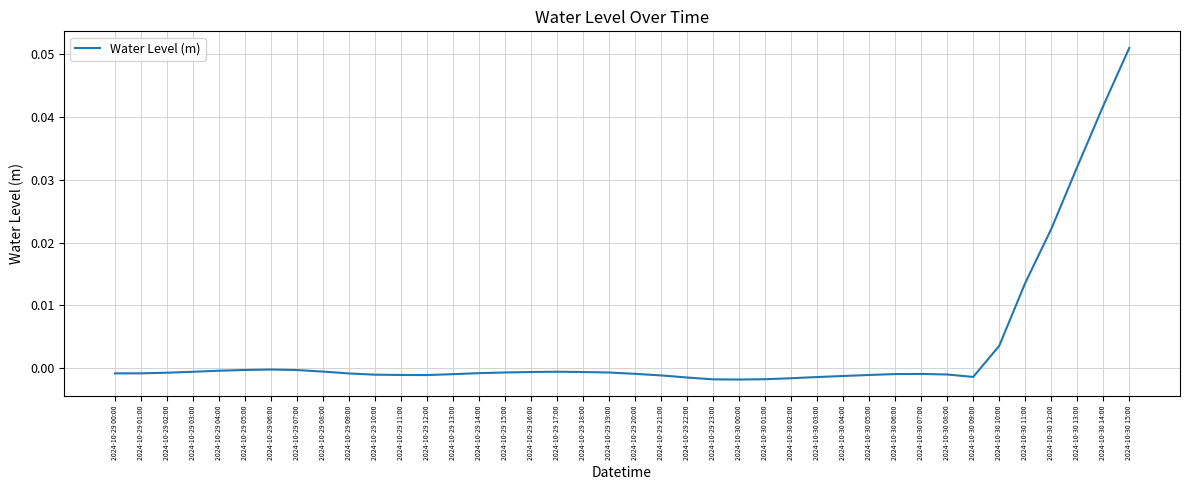

The chart shows a value of -0.0 at 2024-10-29 17:00. True or false?

True